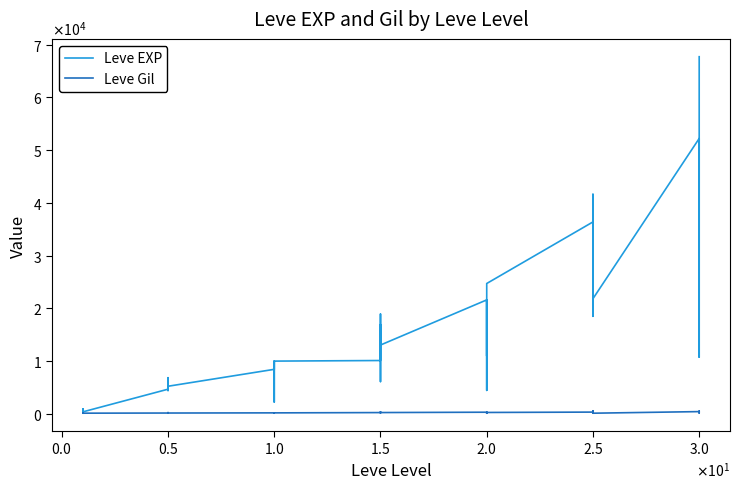

What is the label of the 18th point from the left?

17